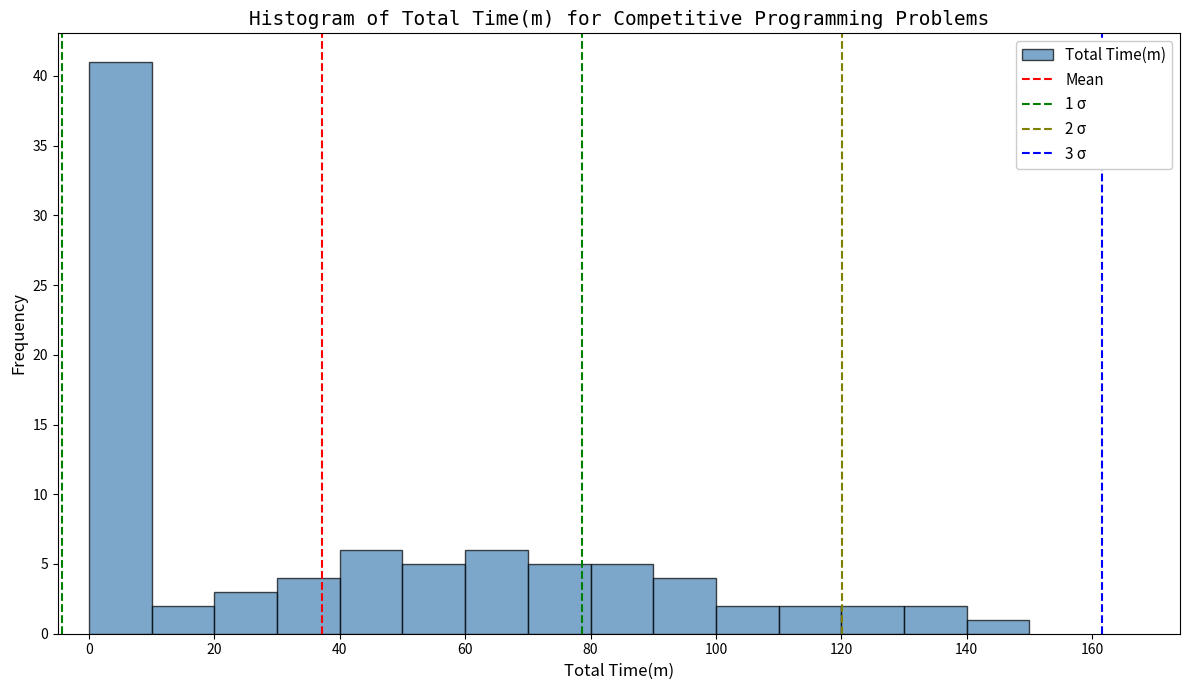

Which range on the x-axis has the tallest bar?

0 to 10